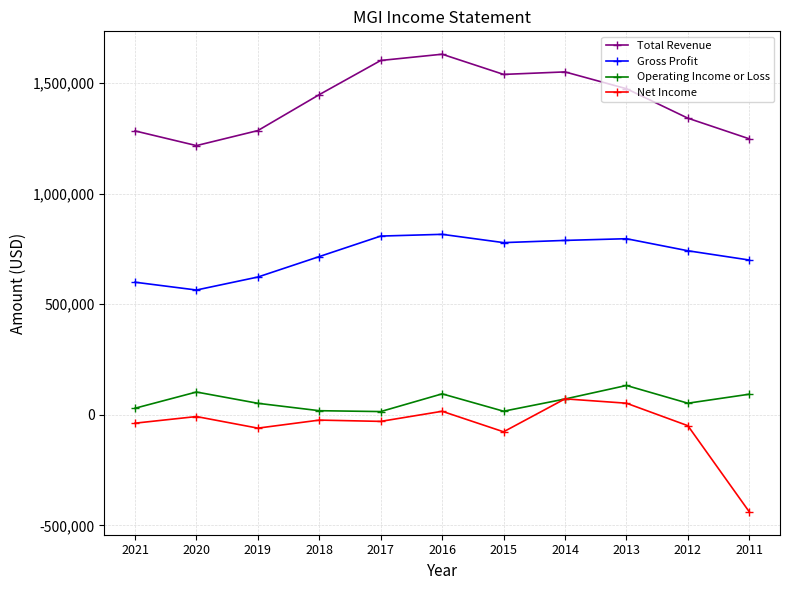

Where does the Net Income series first go above -29800?

2020